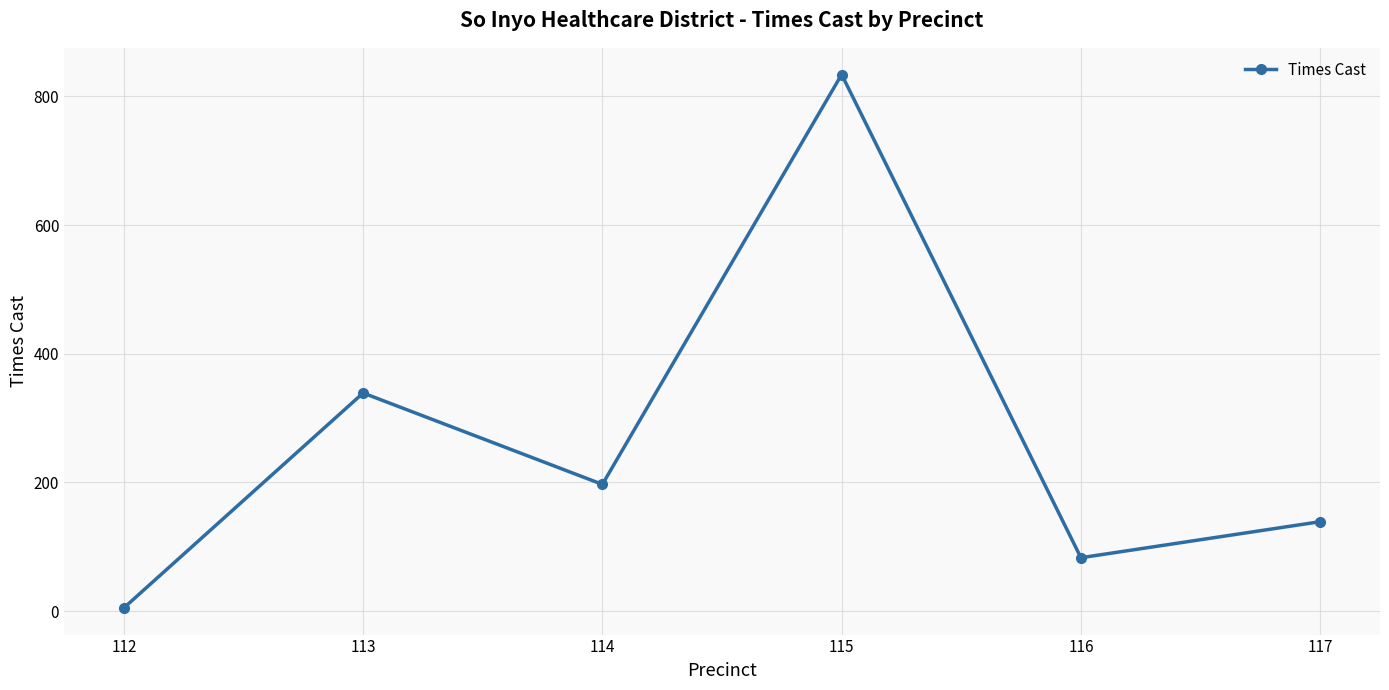

Which label corresponds to the largest value in the chart?

115